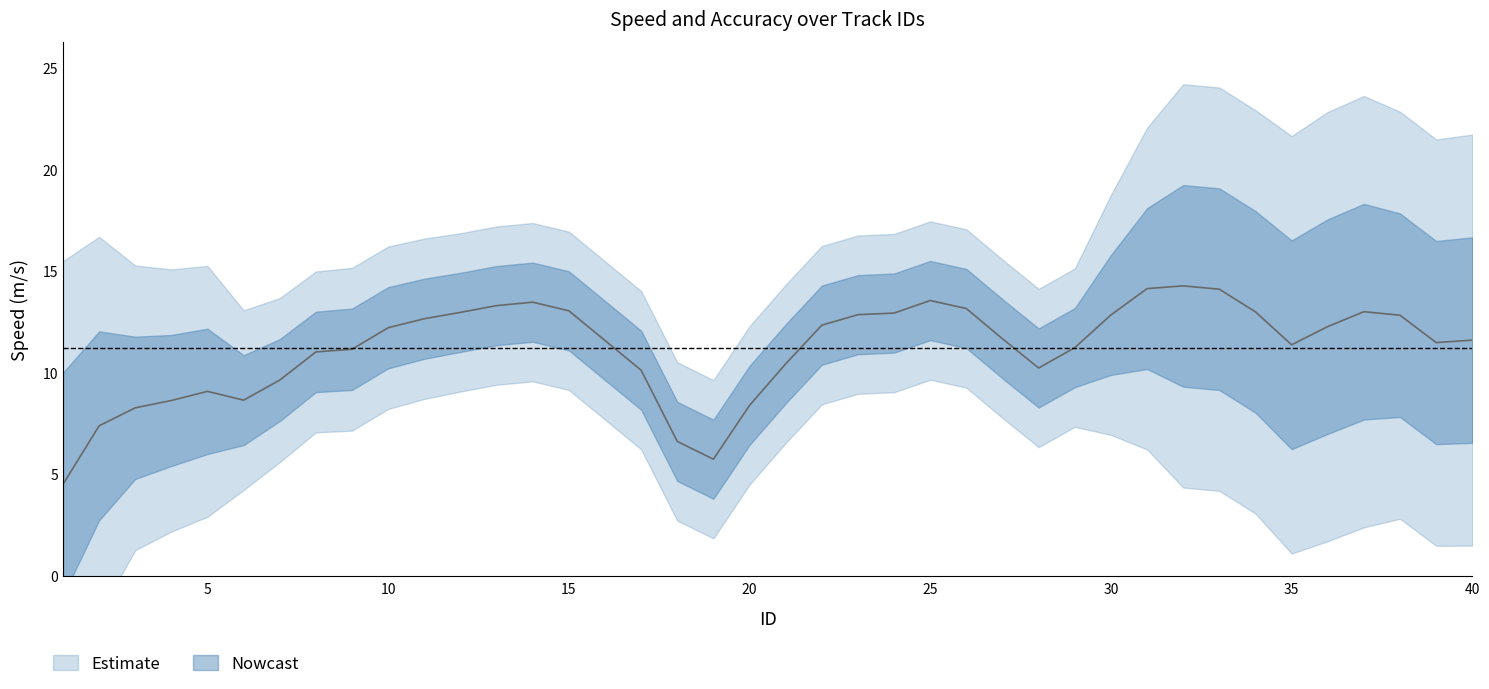

Count the number of categories in the chart.

40